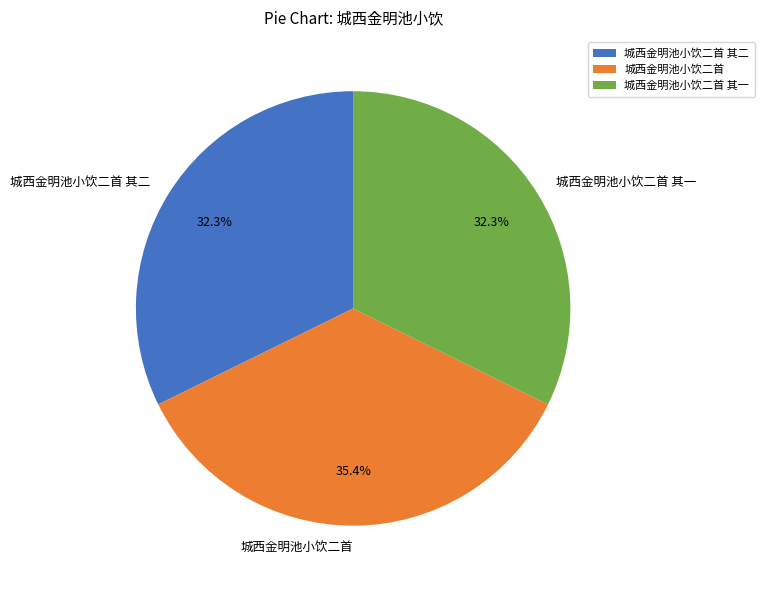

Which category has the biggest portion of the pie?

城西金明池小饮二首